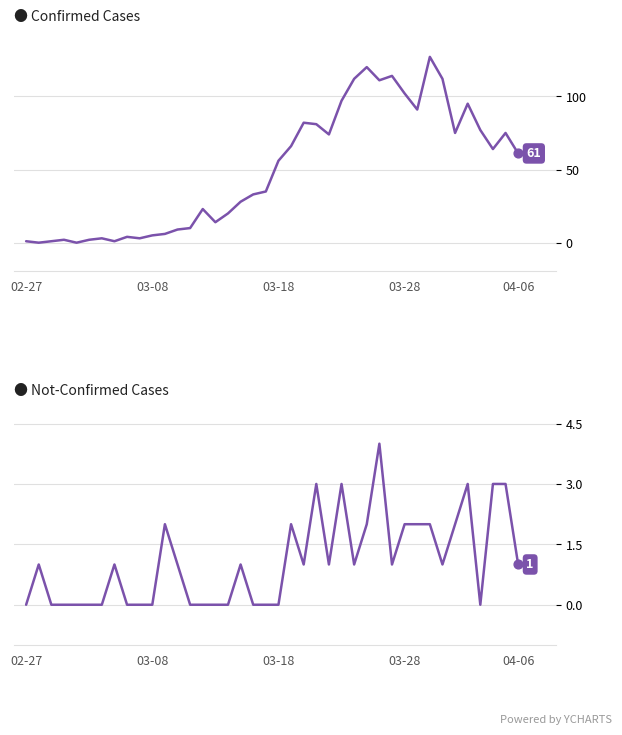

At how many categories does at least one series exceed 31?

22